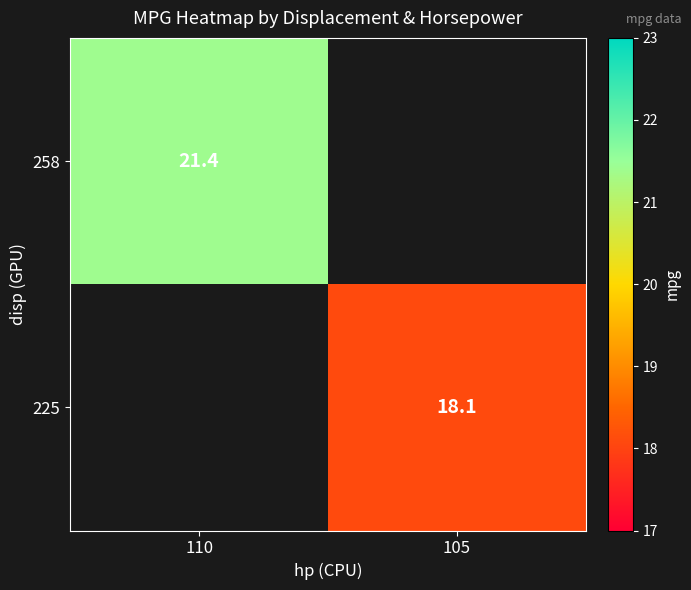

Which label corresponds to the largest value in the chart?

110